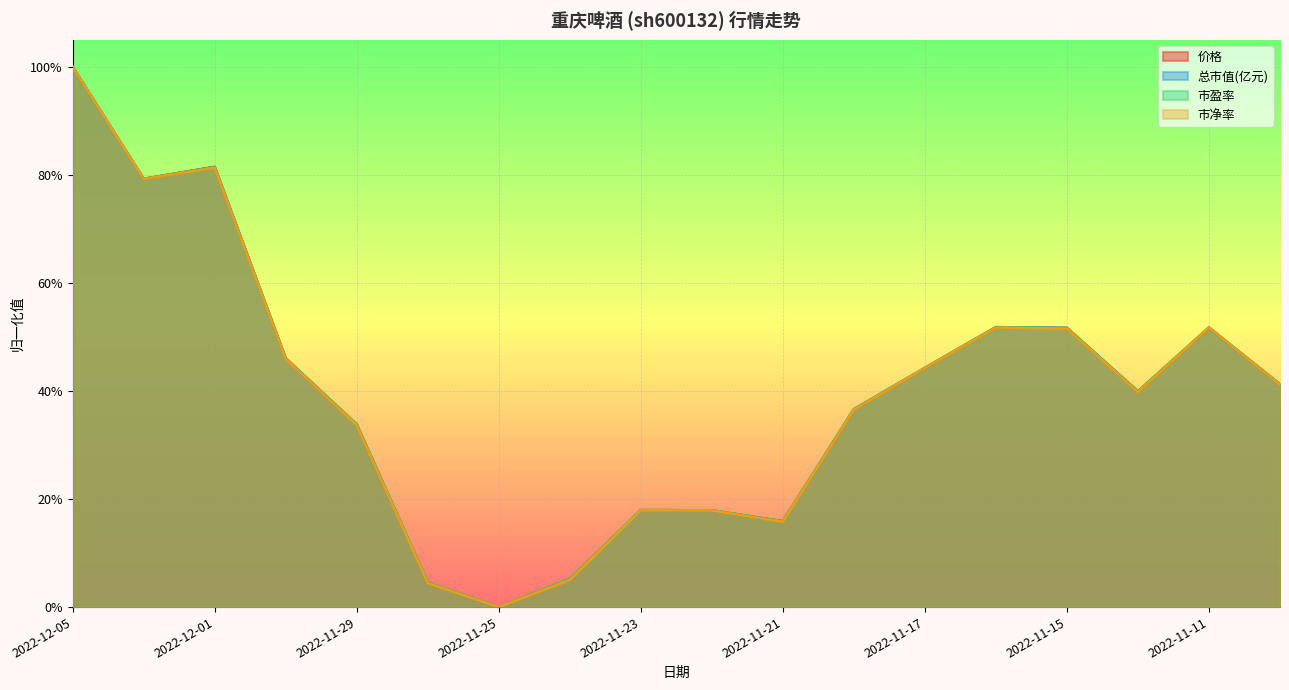

Count the number of categories in the chart.

18